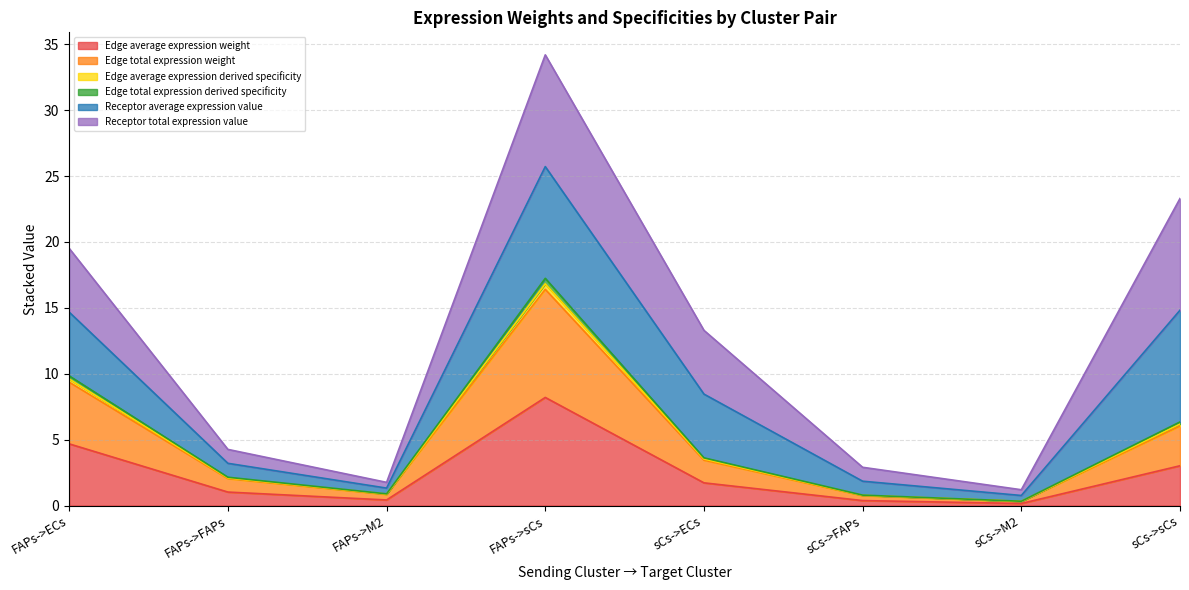

Does the chart display data point markers on the line(s)?

No